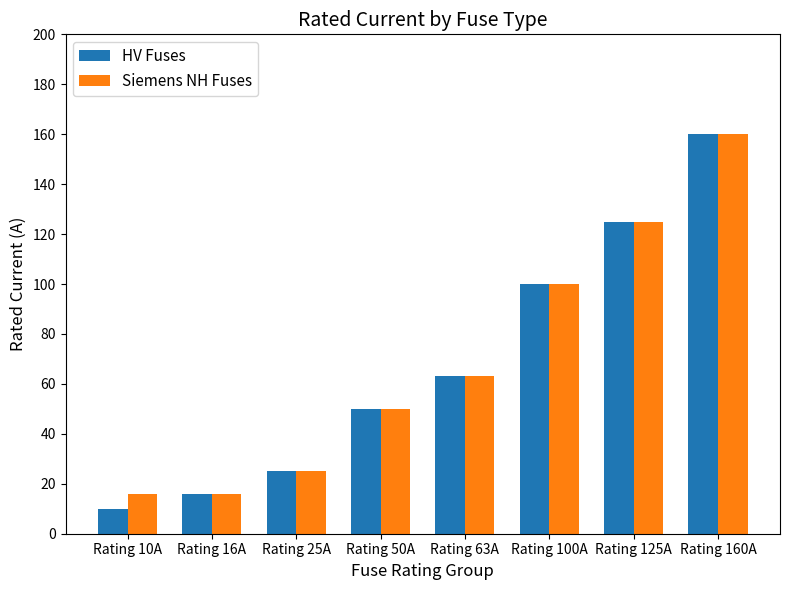

Rank the categories by HV Fuses value from highest to lowest.

Rating 160A, Rating 125A, Rating 100A, Rating 63A, Rating 50A, Rating 25A, Rating 16A, Rating 10A